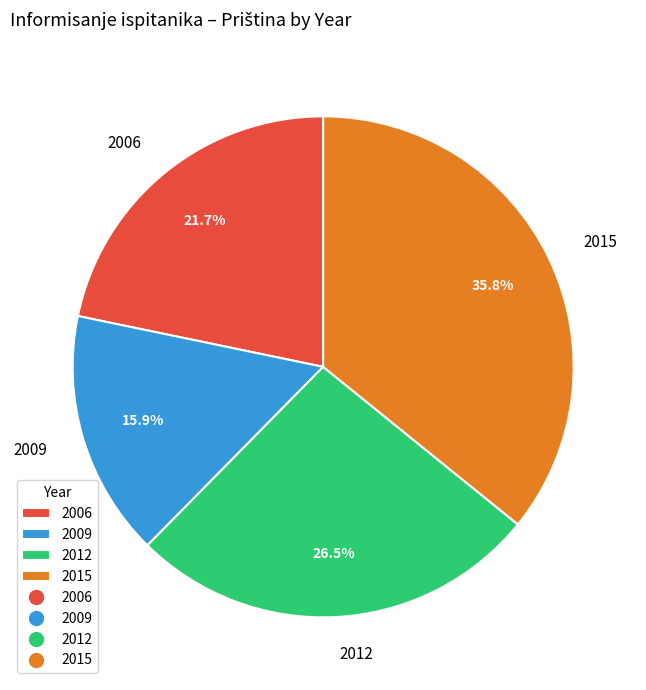

To the nearest percent, what is the difference between the 2012 and 2015 slice percentages?

9%